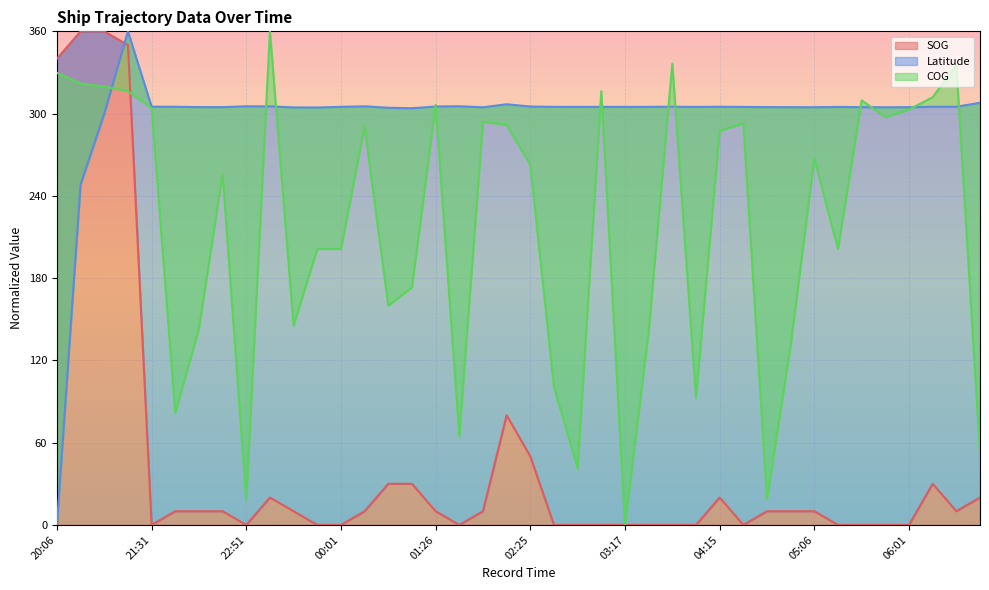

What position from the right is 02:35?

19